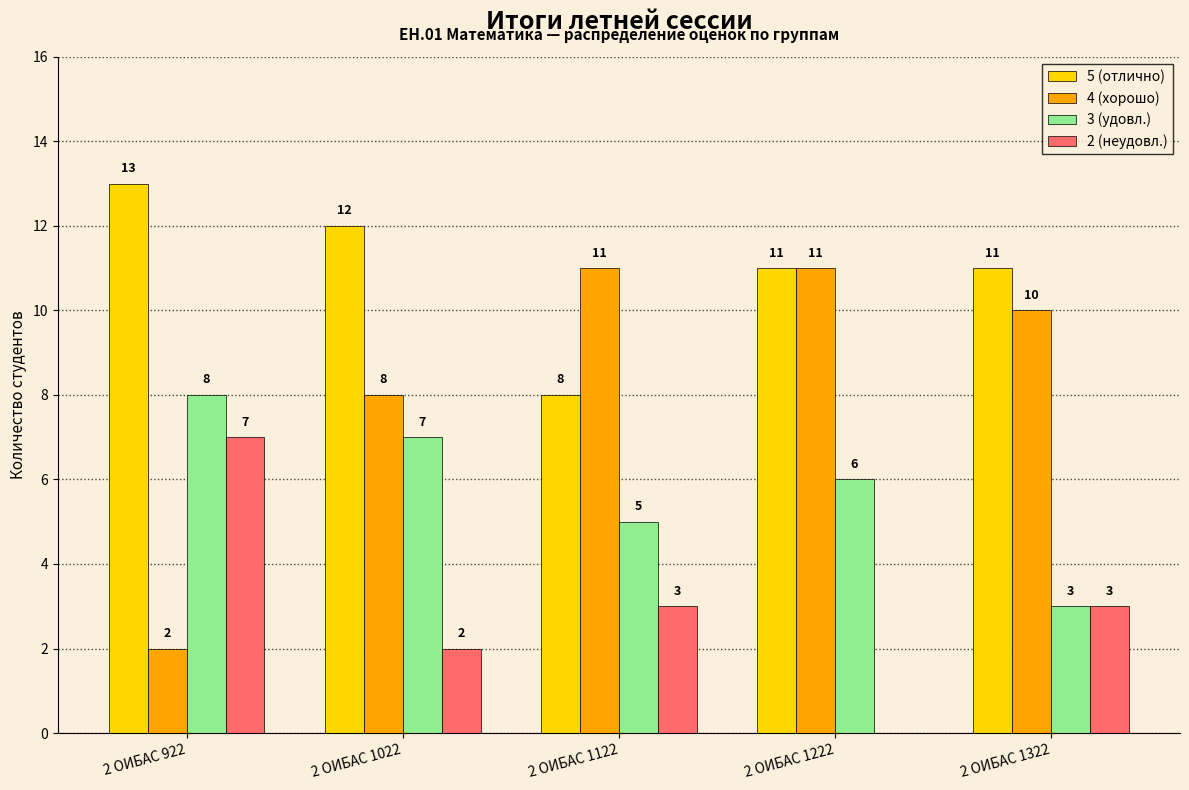

Between 2 ОИБАС 1022 and 2 ОИБАС 1122, which series saw the biggest shift?

5 (отлично)